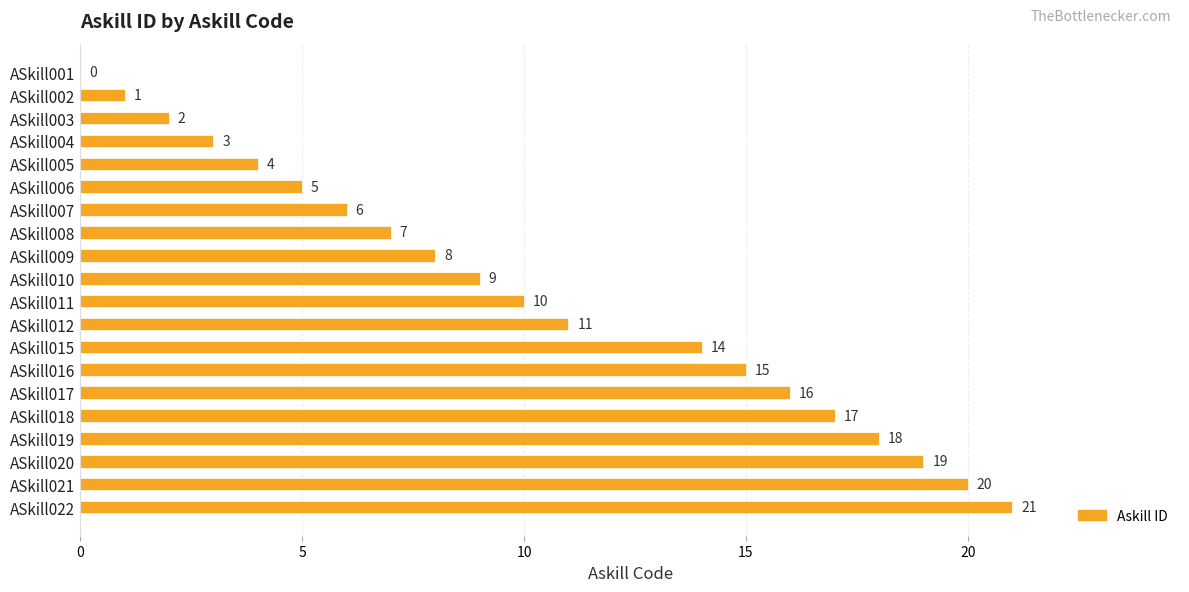

At which label is the value closest to 10?

ASkill011